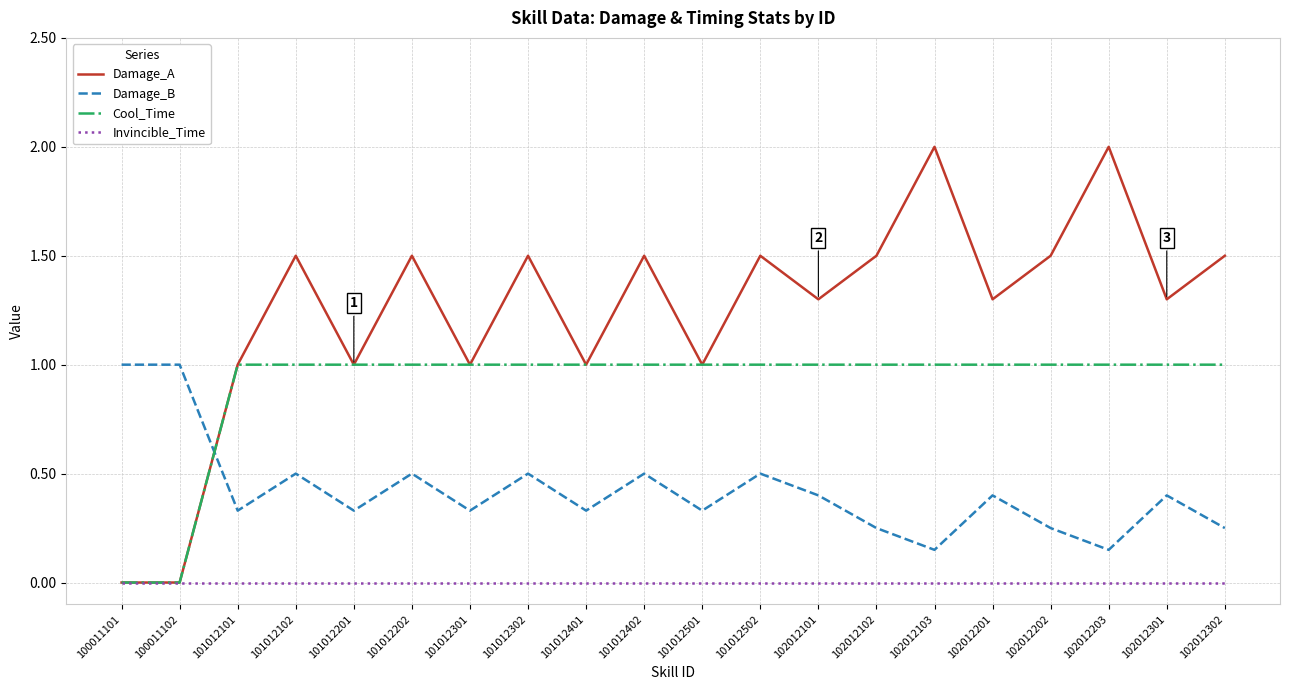

What is the maximum value shown in the chart?

2.0